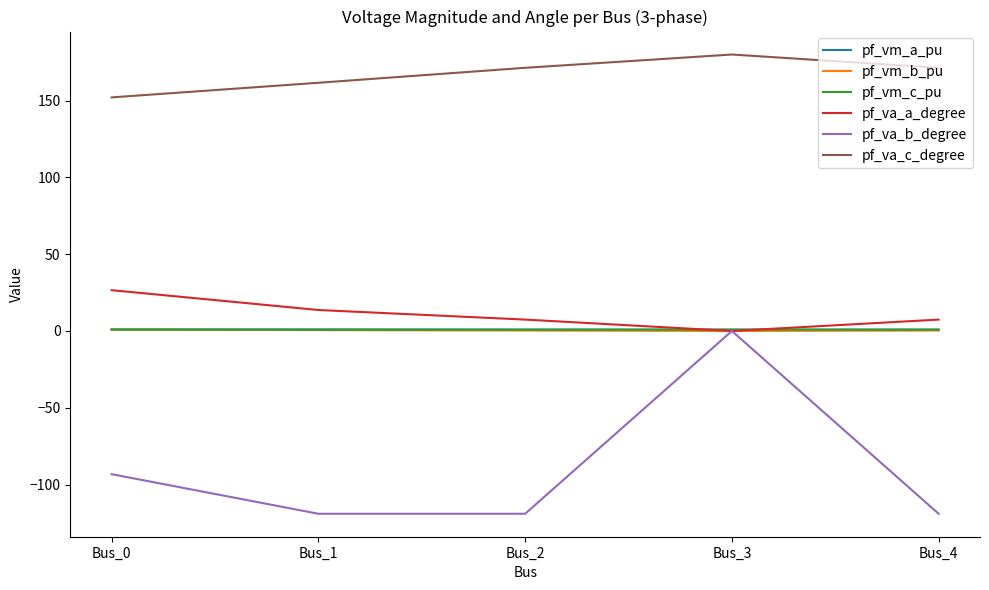

True or false: pf_va_c_degree and pf_va_a_degree cross at least once.

False